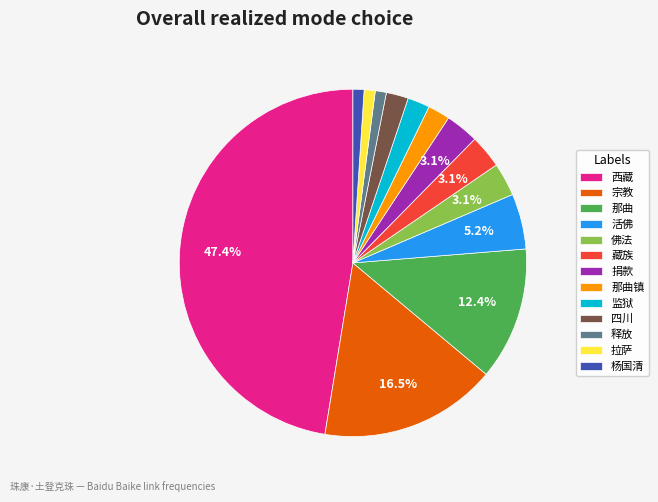

To the nearest percent, what is the average slice percentage?

8%